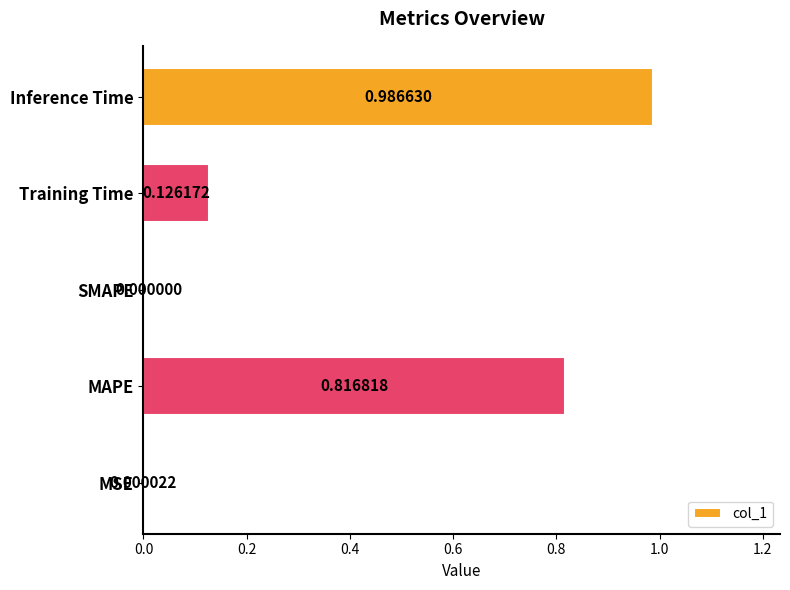

Which has a higher value, Training Time or SMAPE?

Training Time